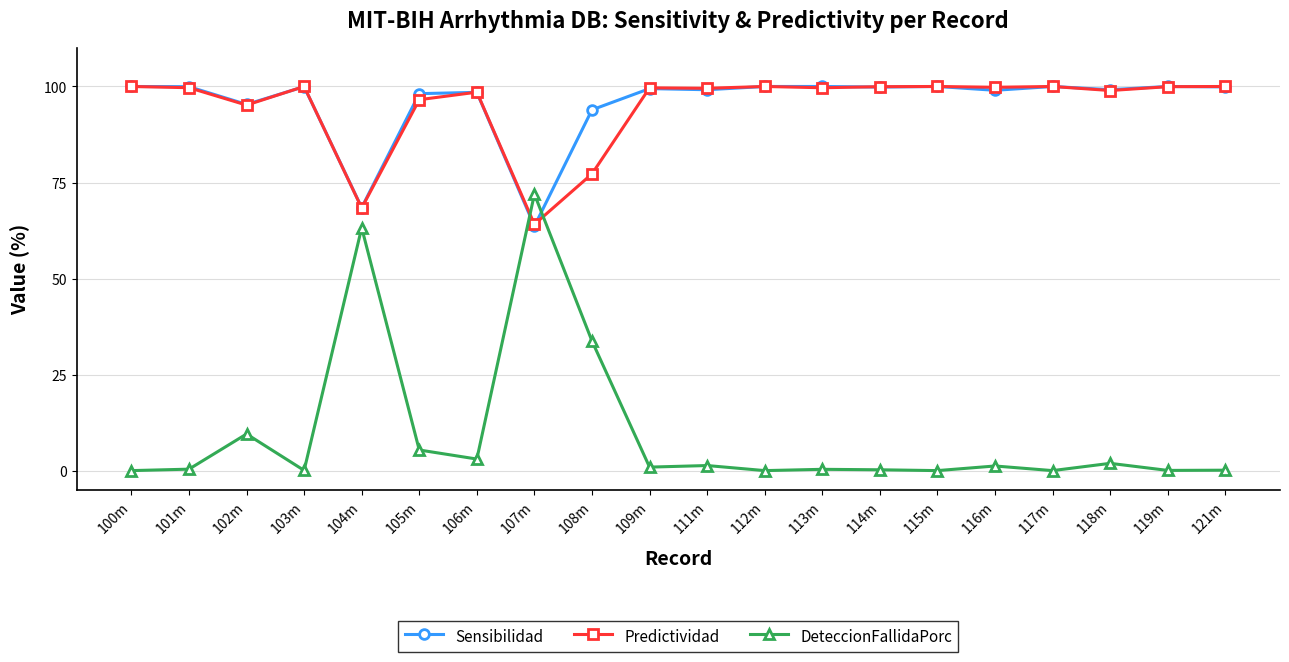

What is the label of the 9th point from the left?

108m